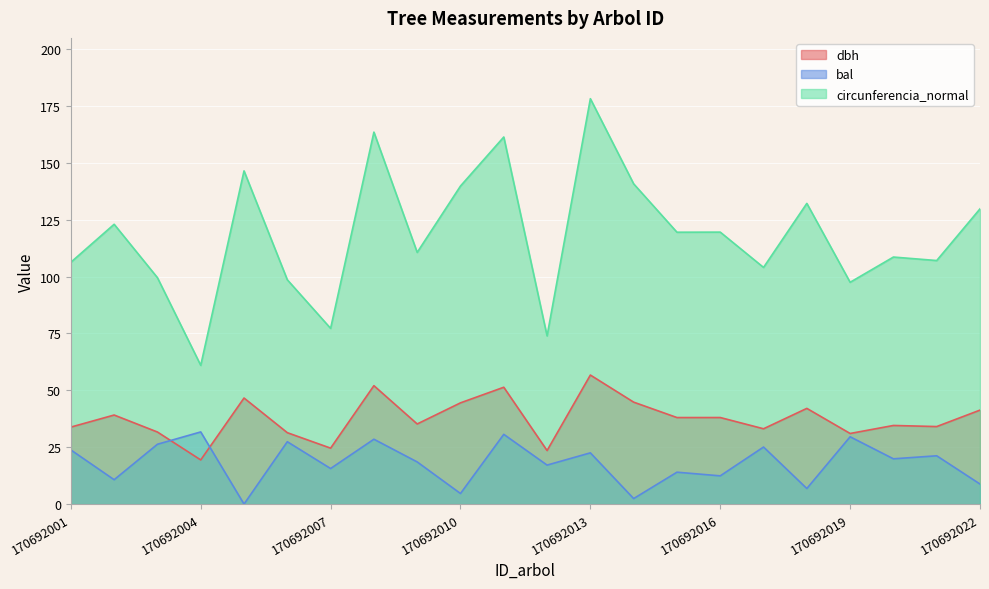

List the series in order of their peak value, lowest first.

bal, dbh, circunferencia_normal